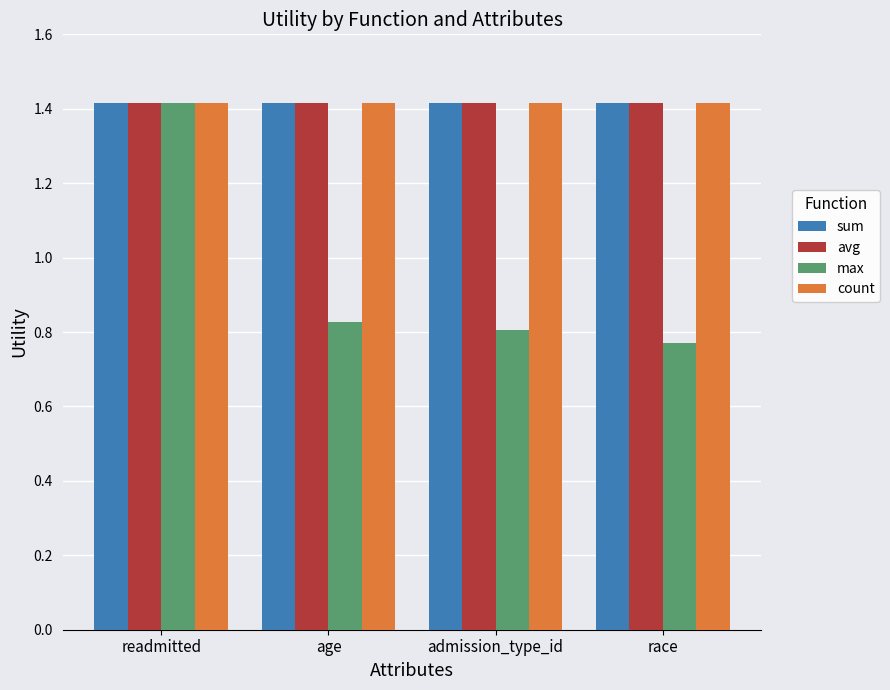

What is the highest value of the count series?

1.4